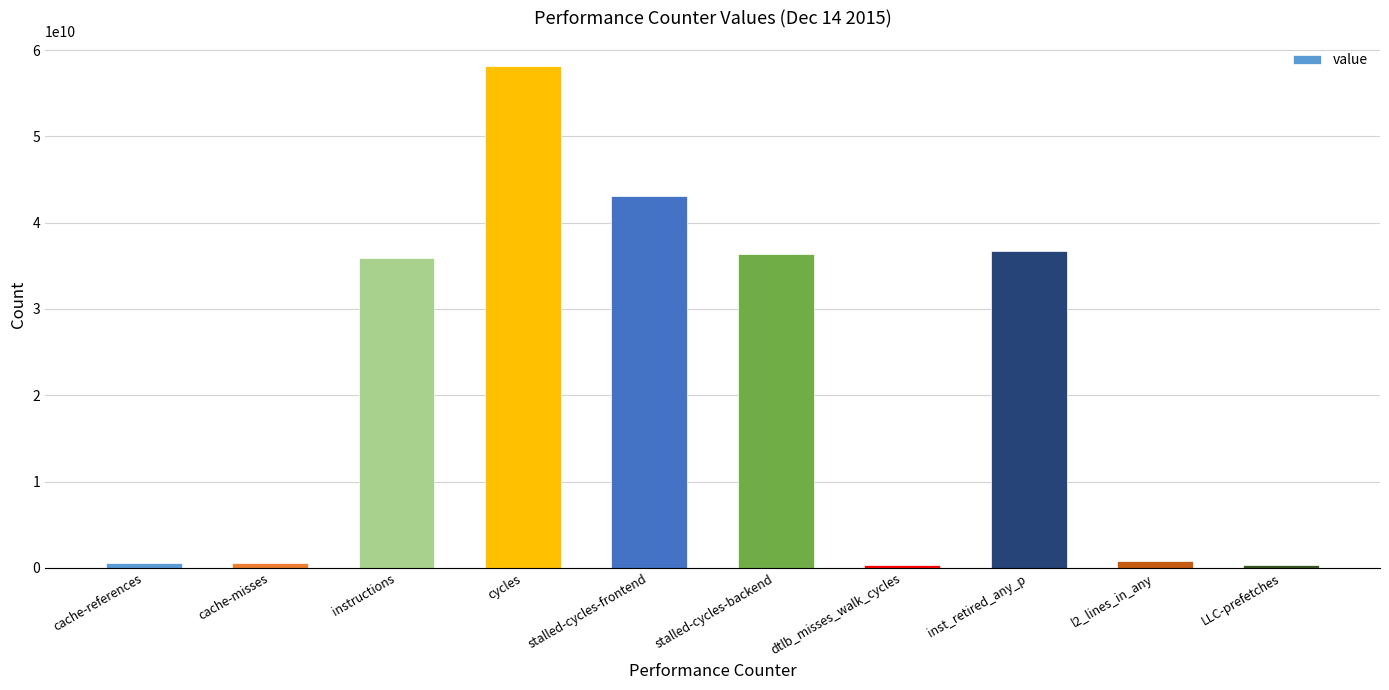

What is the sum of all values?

212839292531